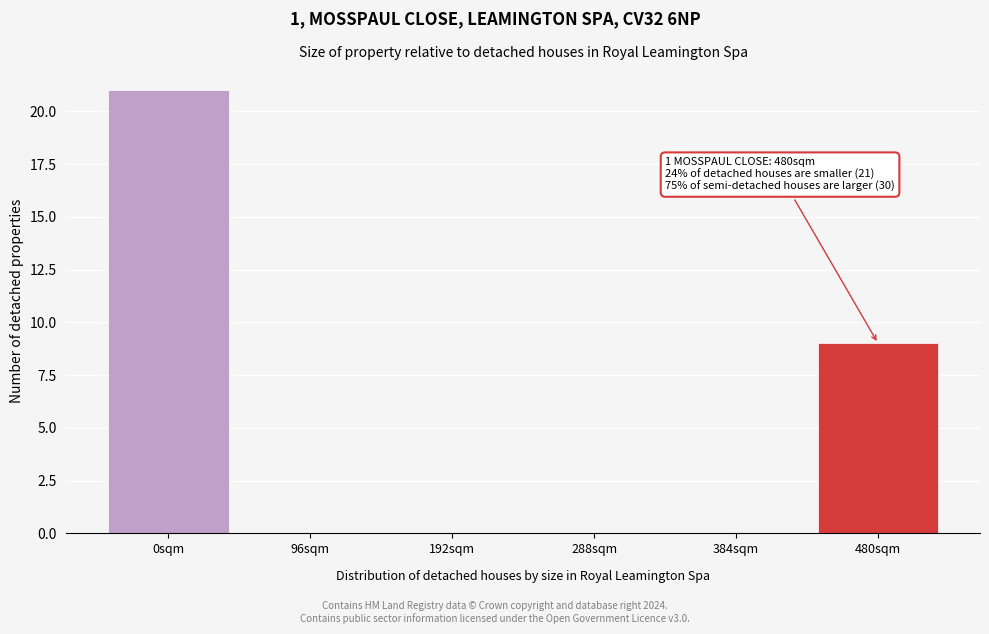

Reading left to right, extract all data points from this chart.

0sqm=21	96sqm=0	192sqm=0	288sqm=0	384sqm=0	480sqm=9